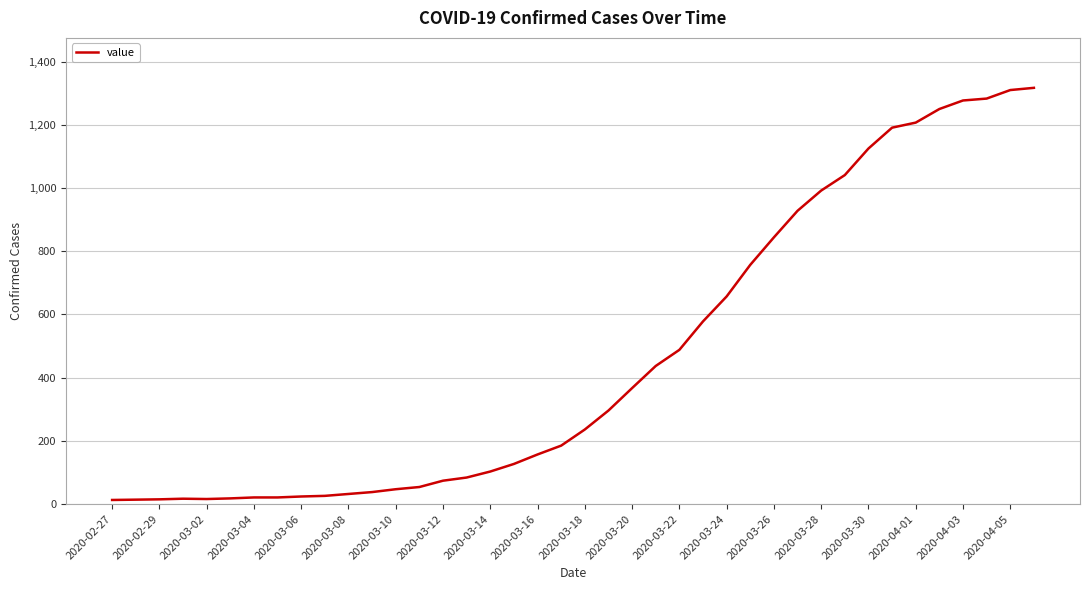

What is the greatest value displayed?

1317